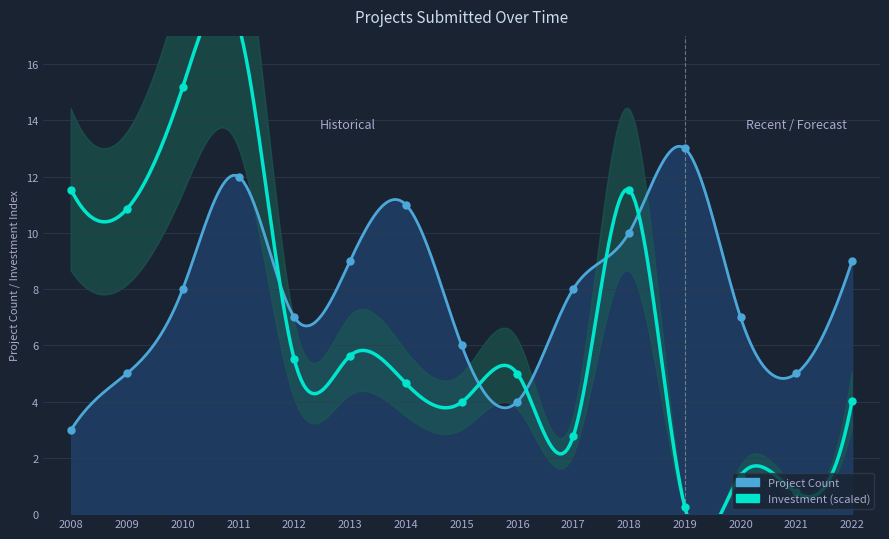

In Investment_MMUD, how many points are higher than both neighbors (excluding endpoints)?

5